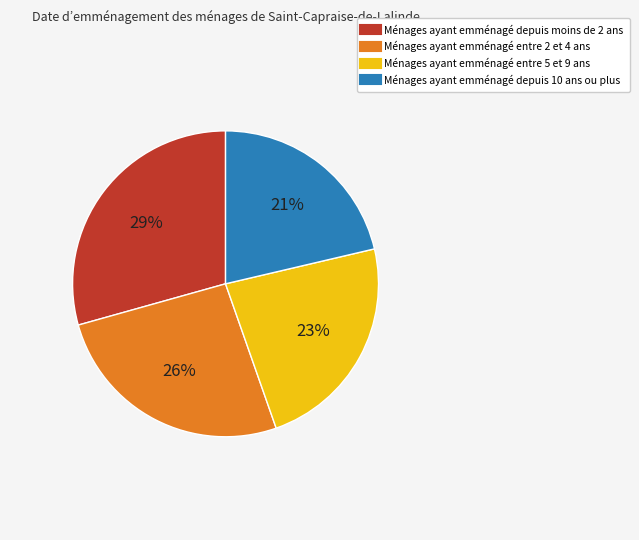

To the nearest percent, what is the average slice percentage?

25%